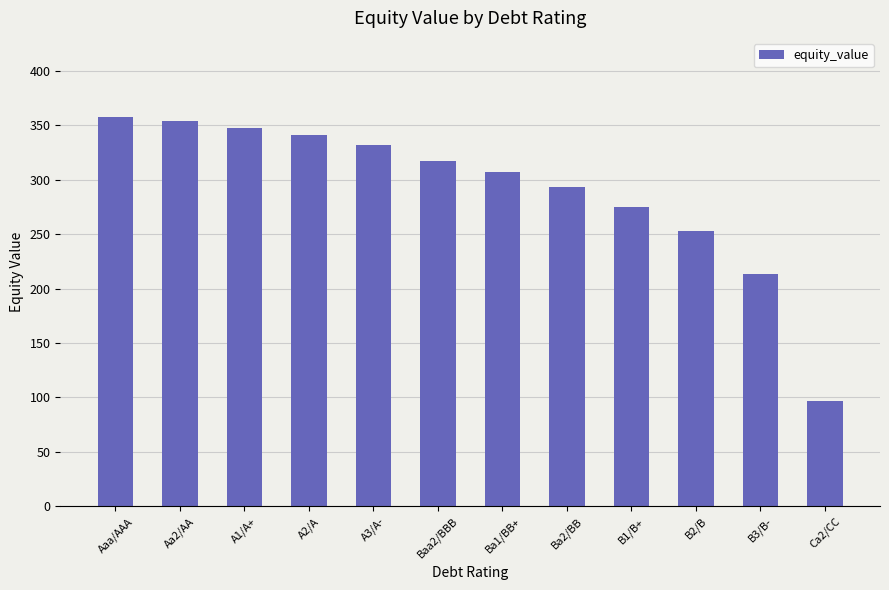

Is it true that the value at B3/B- is 333.6?

False